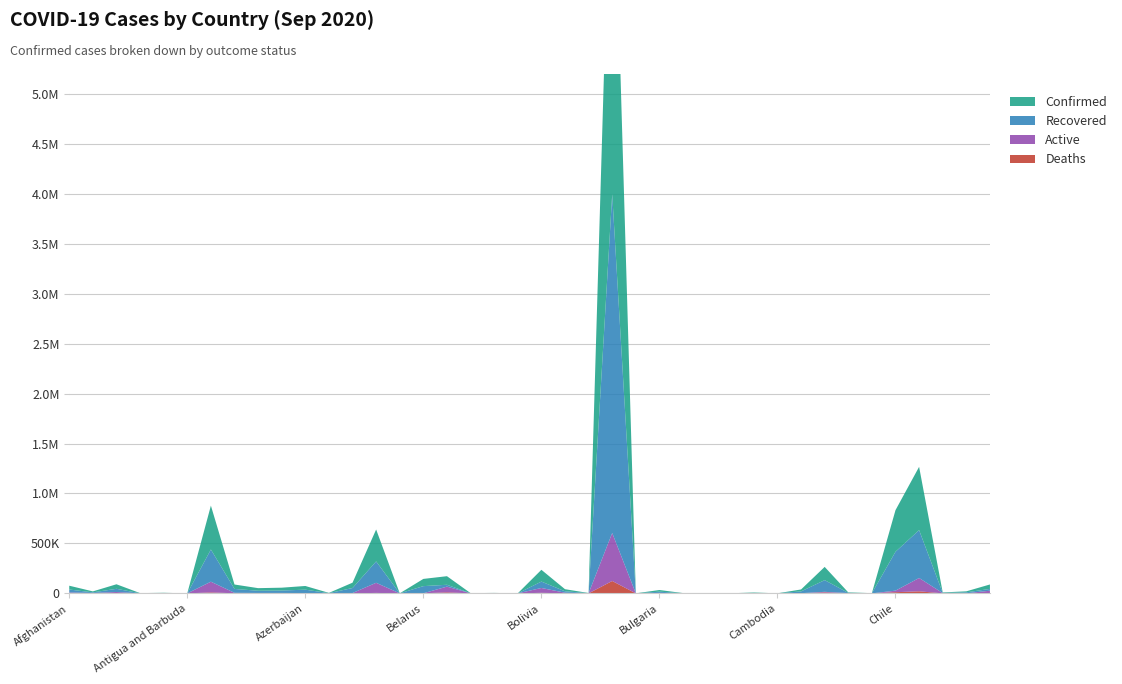

Reading left to right, list all the values displayed in this chart.

Deaths: 1409	301	1529	53	113	3	9155	887	678	735	541	50	190	4383	7	696	9898	13	40	0	5203	636	6	123780	3	658	55	6	1	41	0	415	9188	62	77	11422	20348	102	259	460
Recovered: 29390	5732	32006	909	1144	91	322461	38855	21910	24171	34116	849	50013	213980	150	71205	18490	240	1738	144	64074	14120	493	3393078	139	11935	1075	359	357	3502	271	17651	117237	1807	908	389409	479568	1742	9367	17855
Active: 7489	3811	11934	237	1548	1	107556	4529	3461	3466	2242	1438	3230	101323	20	401	57523	848	416	83	48651	6048	1225	480807	3	4182	245	746	90	582	3	1394	6013	2860	33	15670	133423	2784	499	26143
Confirmed: 38288	9844	45469	1199	2805	95	439172	44271	26049	28372	36899	2337	53433	319686	177	72302	85911	1101	2194	227	117928	20804	1724	3997865	145	16775	1375	1111	448	4125	274	19460	132438	4729	1018	416501	633339	4628	10125	44458